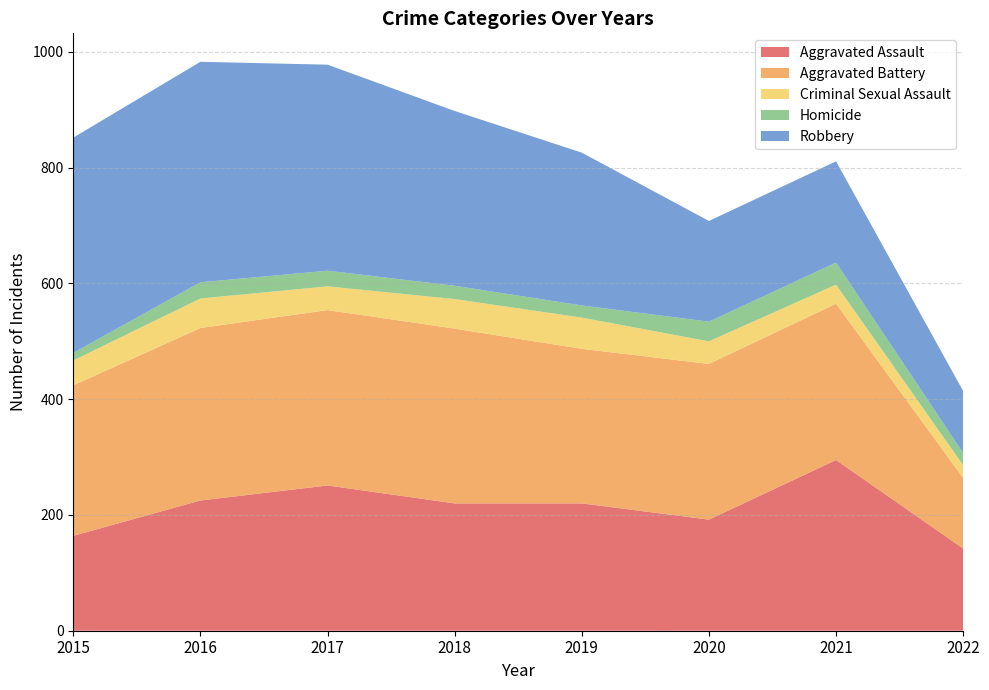

Reading left to right, what are all the values shown in this chart?

Aggravated Assault: 2015=164	2016=225	2017=251	2018=220	2019=220	2020=192	2021=295	2022=142
Aggravated Battery: 2015=260	2016=298	2017=303	2018=302	2019=267	2020=269	2021=270	2022=122
Criminal Sexual Assault: 2015=43	2016=51	2017=41	2018=51	2019=54	2020=39	2021=33	2022=22
Homicide: 2015=13	2016=28	2017=27	2018=23	2019=21	2020=34	2021=38	2022=21
Robbery: 2015=372	2016=381	2017=356	2018=302	2019=264	2020=174	2021=175	2022=107